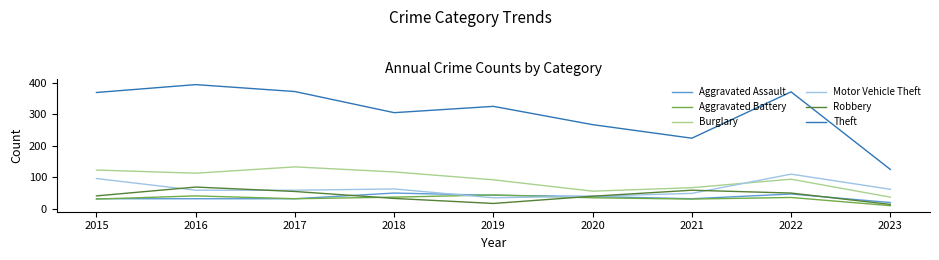

Where does the Burglary series first go above 94?

2015